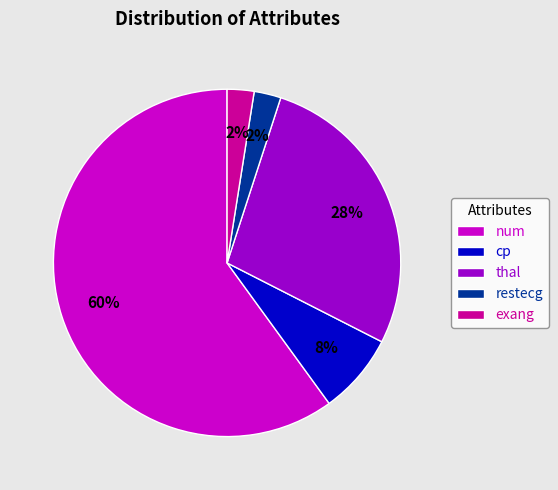

Which has a higher value, exang or thal?

thal